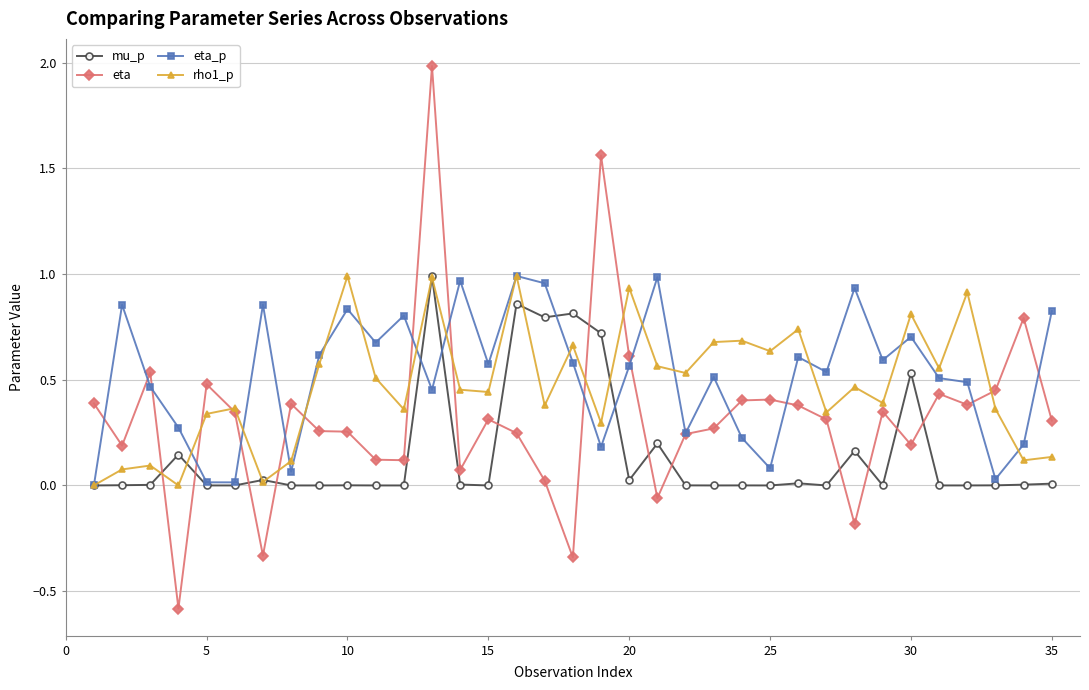

Which series has the widest spread of values?

eta